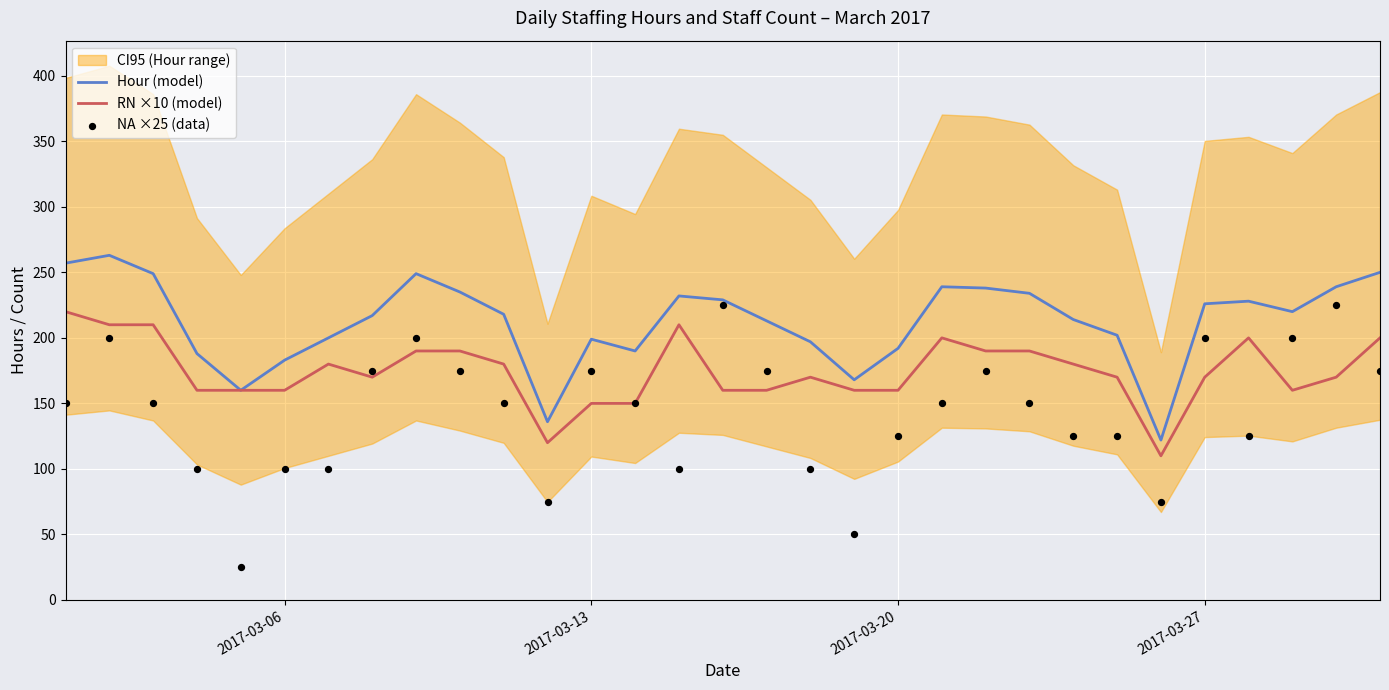

Which series reaches the minimum Y coordinate?

NA ×25 (data)